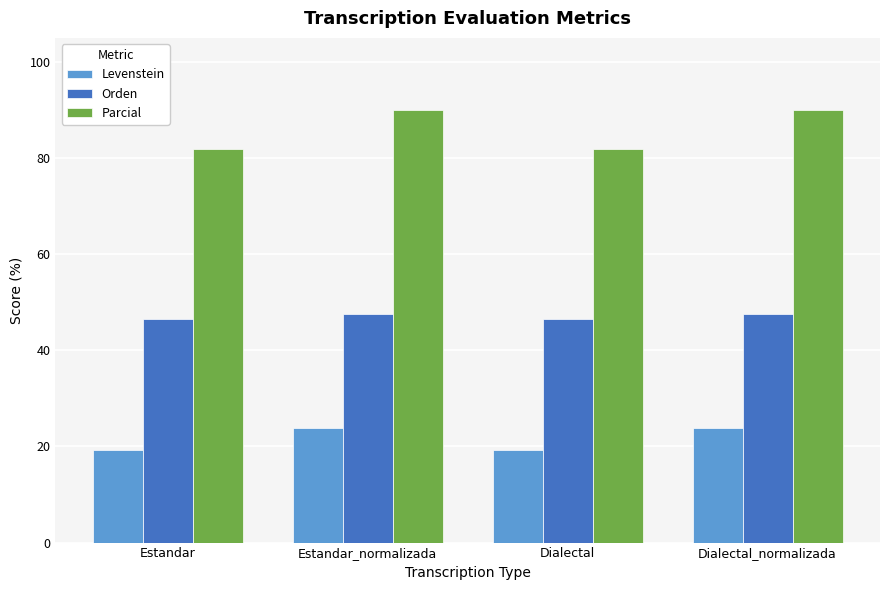

What is the approximate value of Levenstein at Dialectal?

19.3